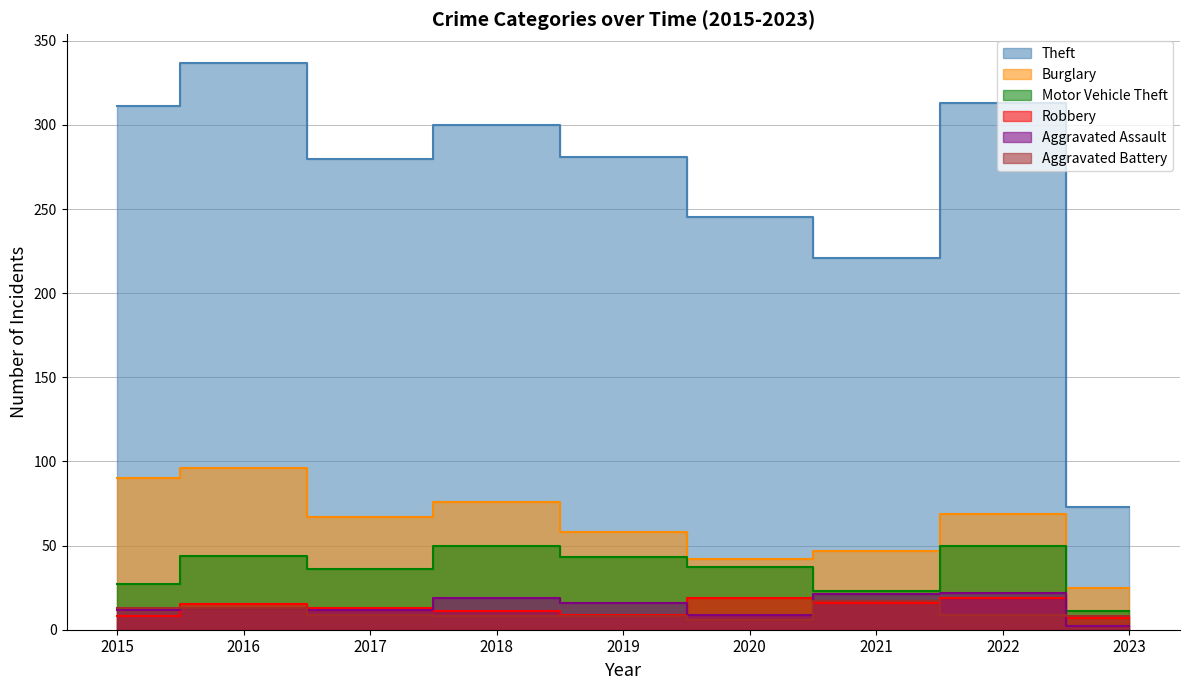

At 2018, list the series in order from smallest to largest.

Aggravated Battery, Robbery, Aggravated Assault, Motor Vehicle Theft, Burglary, Theft